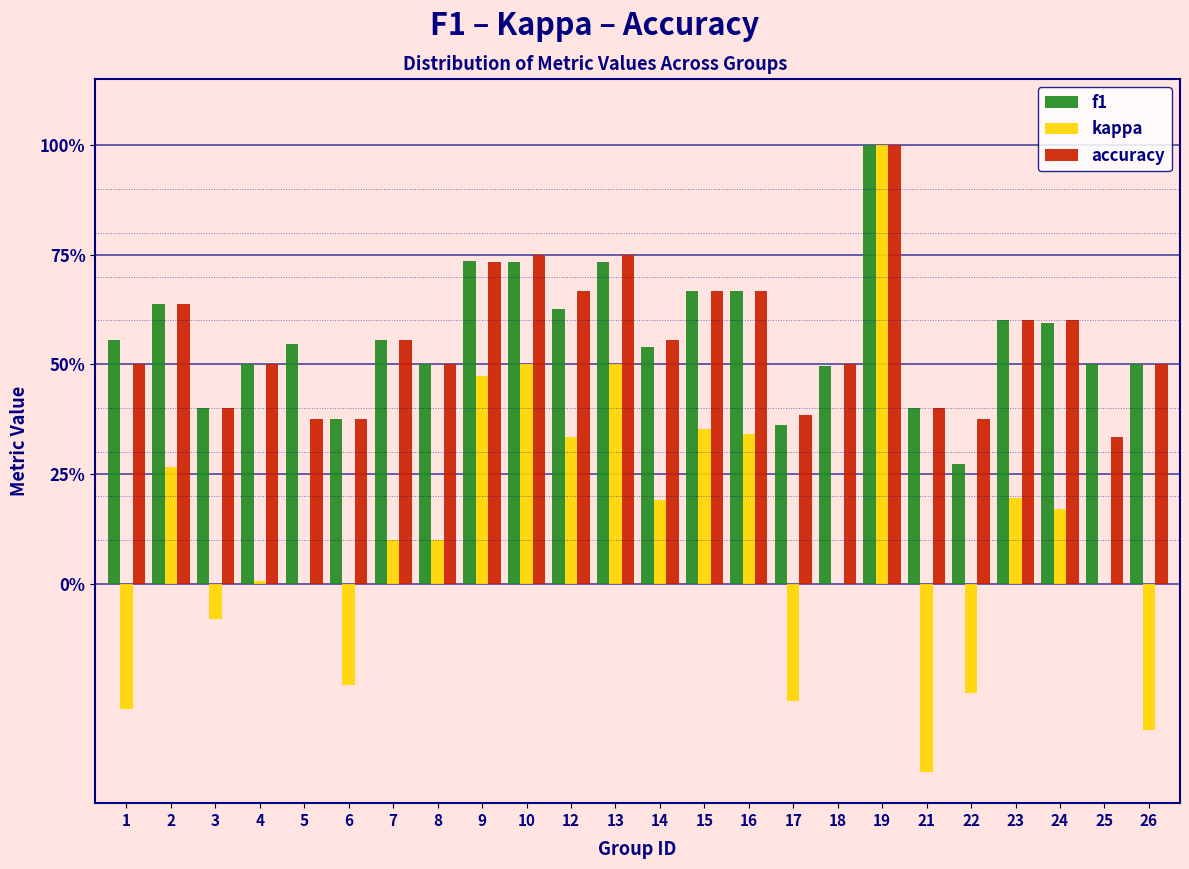

Are the bars grouped side by side (vs. stacked)?

Yes